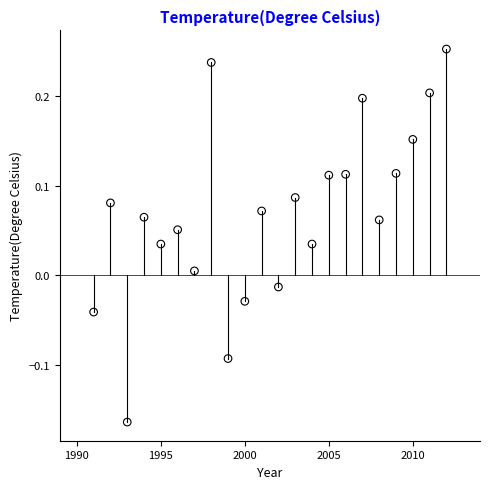

What is the range of X values (max minus min)?

21.0